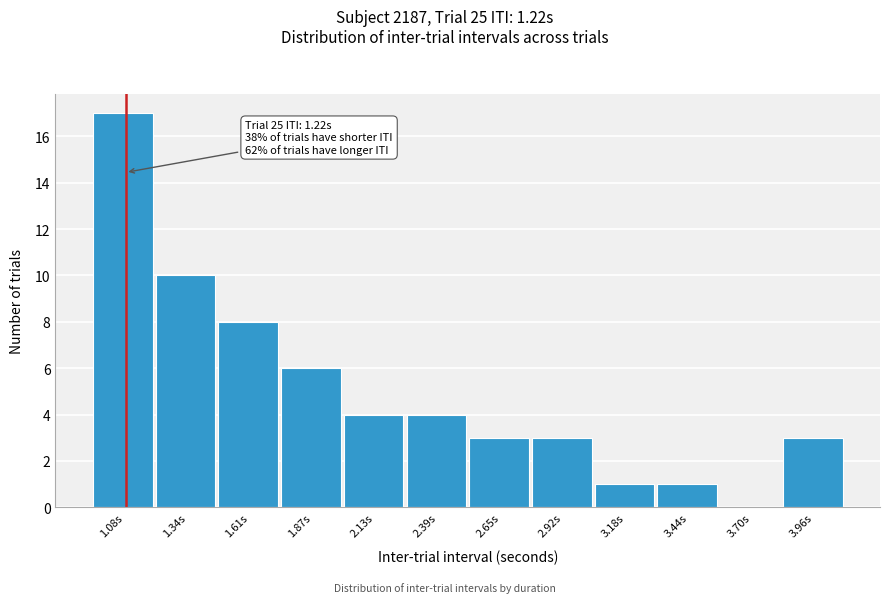

Reading left to right, what are all the values shown in this chart?

1.08s=17	1.34s=10	1.61s=8	1.87s=6	2.13s=4	2.39s=4	2.65s=3	2.92s=3	3.18s=1	3.44s=1	3.70s=0	3.96s=3